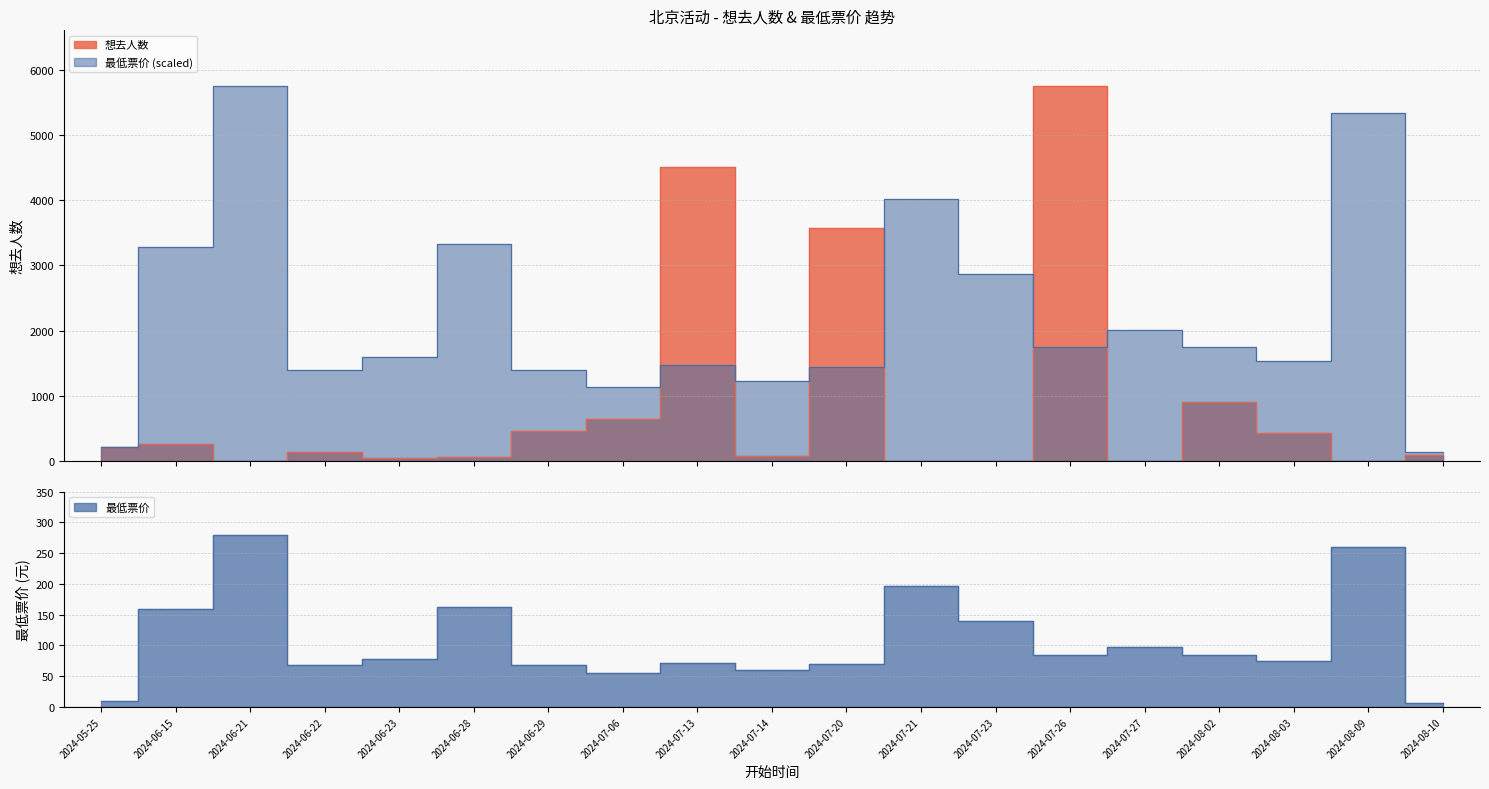

Rank the series by their average value, from highest to lowest.

最低票价, 想去人数